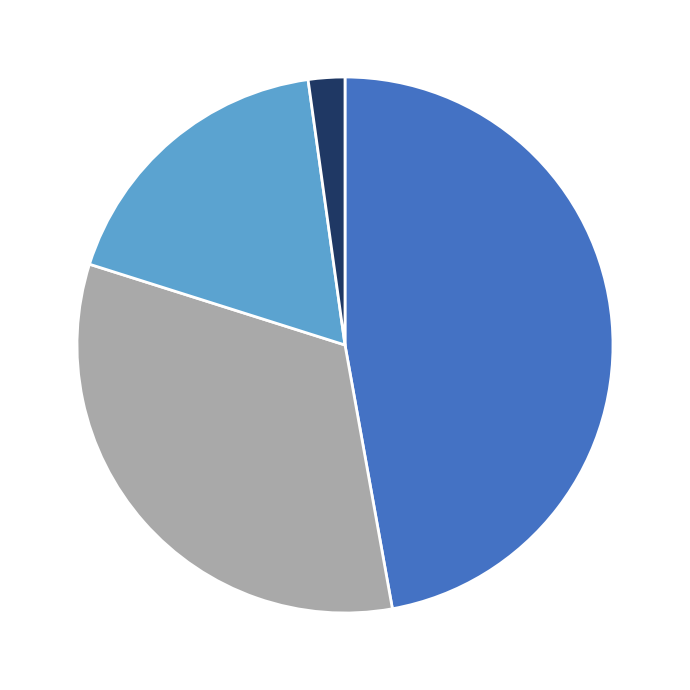

Is there any slice that represents more than half of the pie?

No